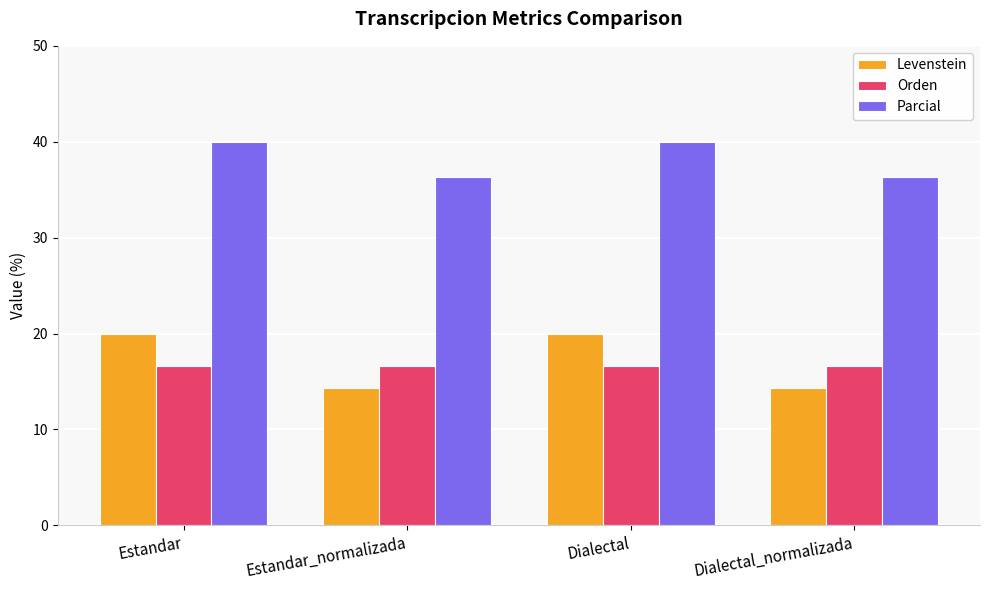

What is the label of the 1st bar from the right?

Dialectal_normalizada